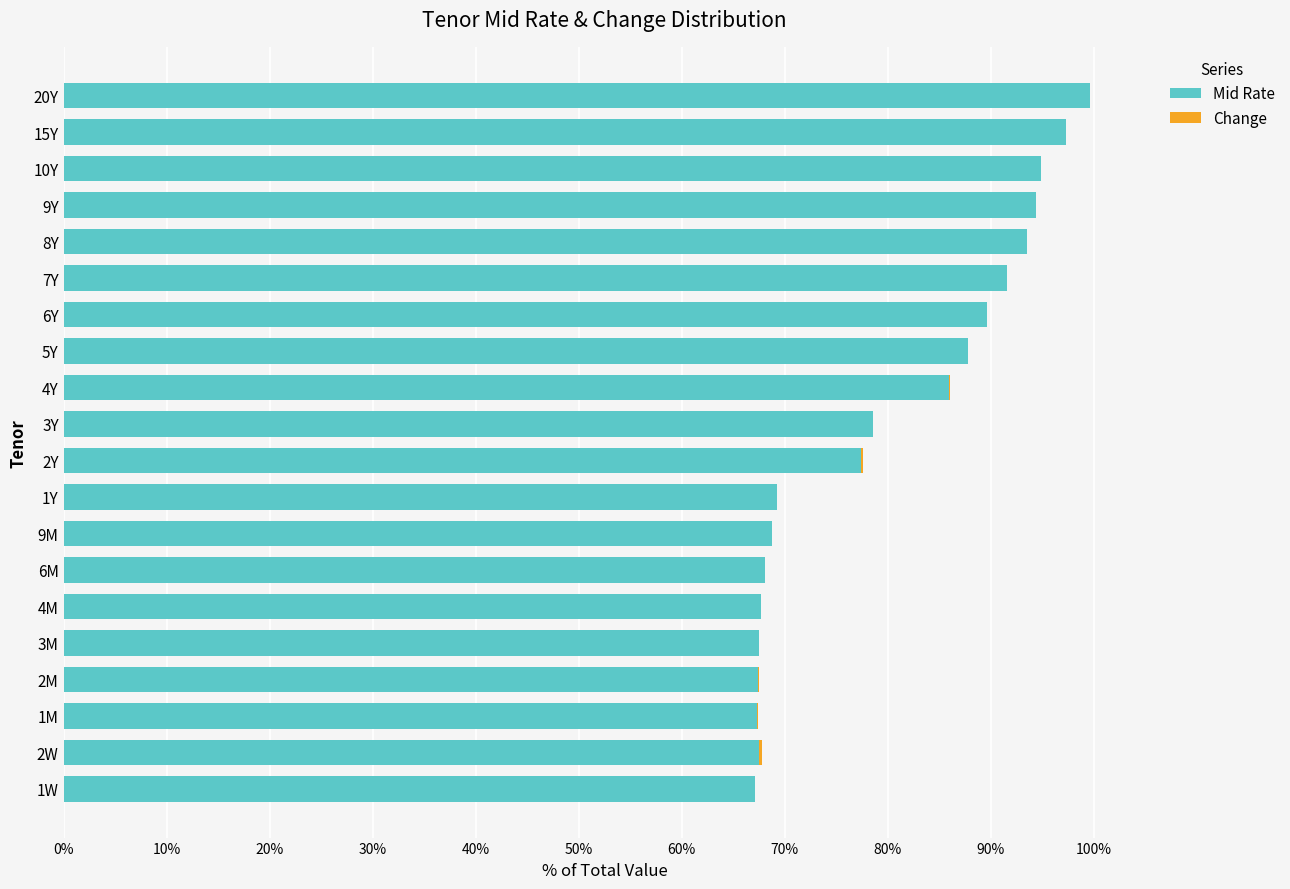

What is the total value across all series at 7Y?

91.6